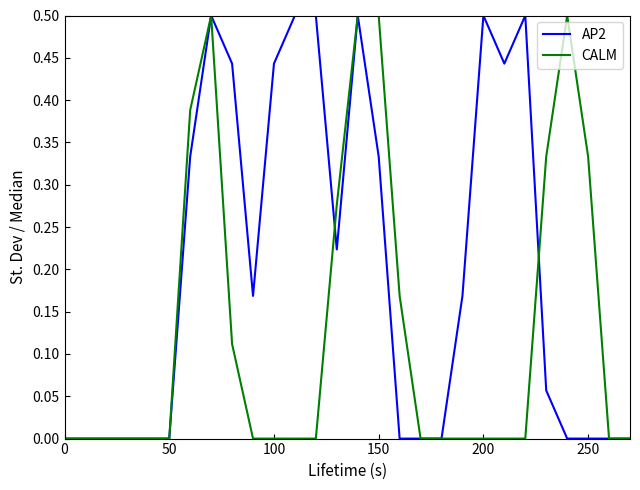

Rank the series by their average value, from highest to lowest.

AP2, CALM